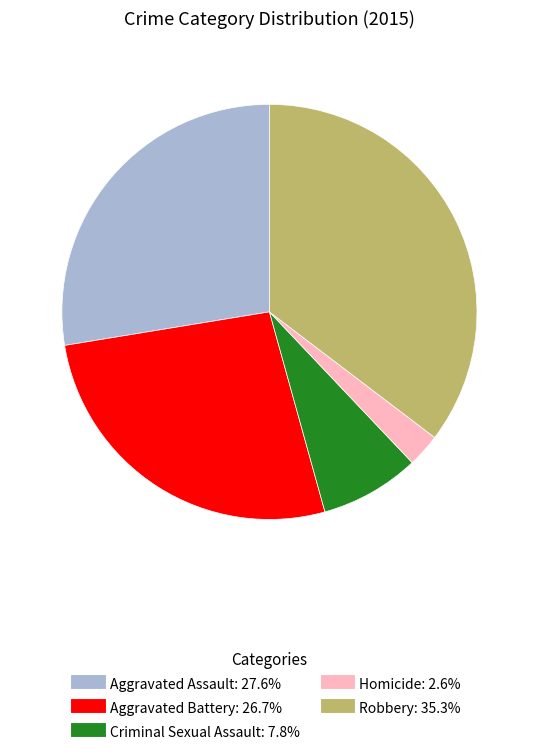

Count the number of slices in the pie.

5